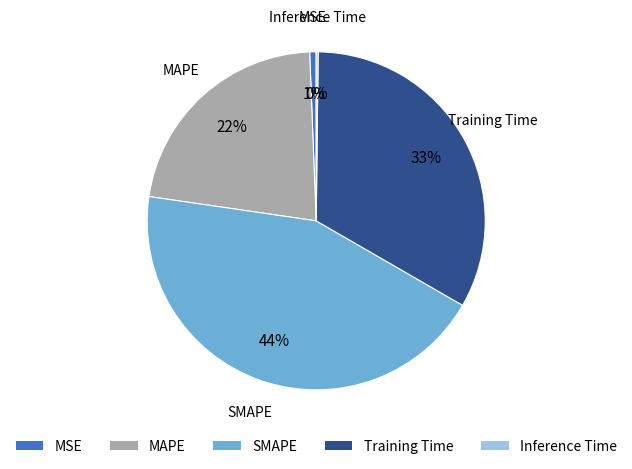

To the nearest percent, what is the difference between the MAPE and MSE slice percentages?

21%